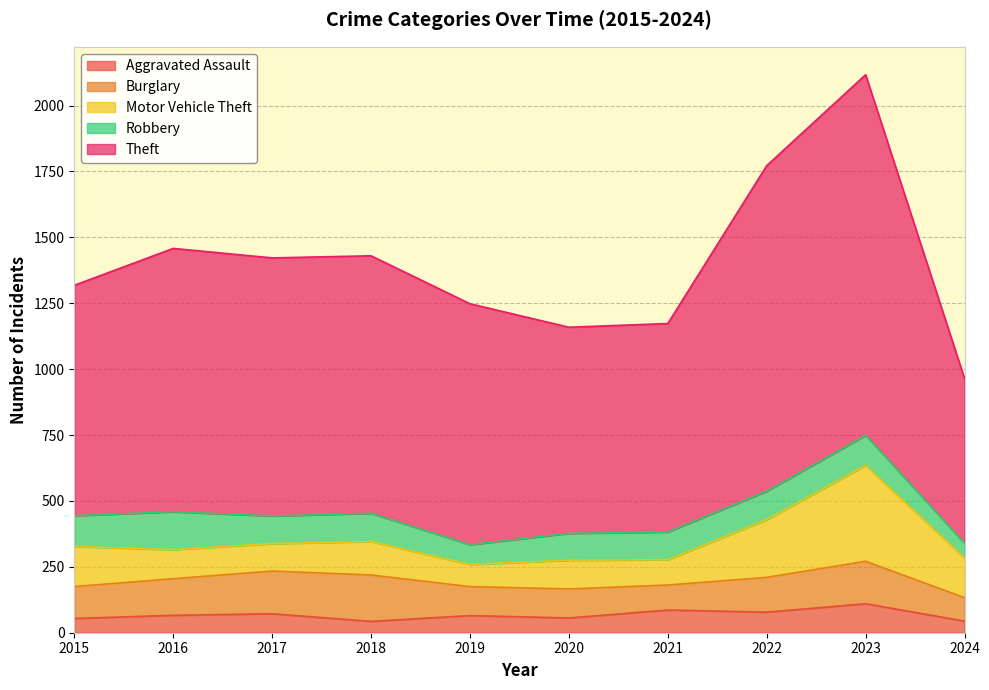

True or false: Robbery and Burglary intersect in this chart.

True